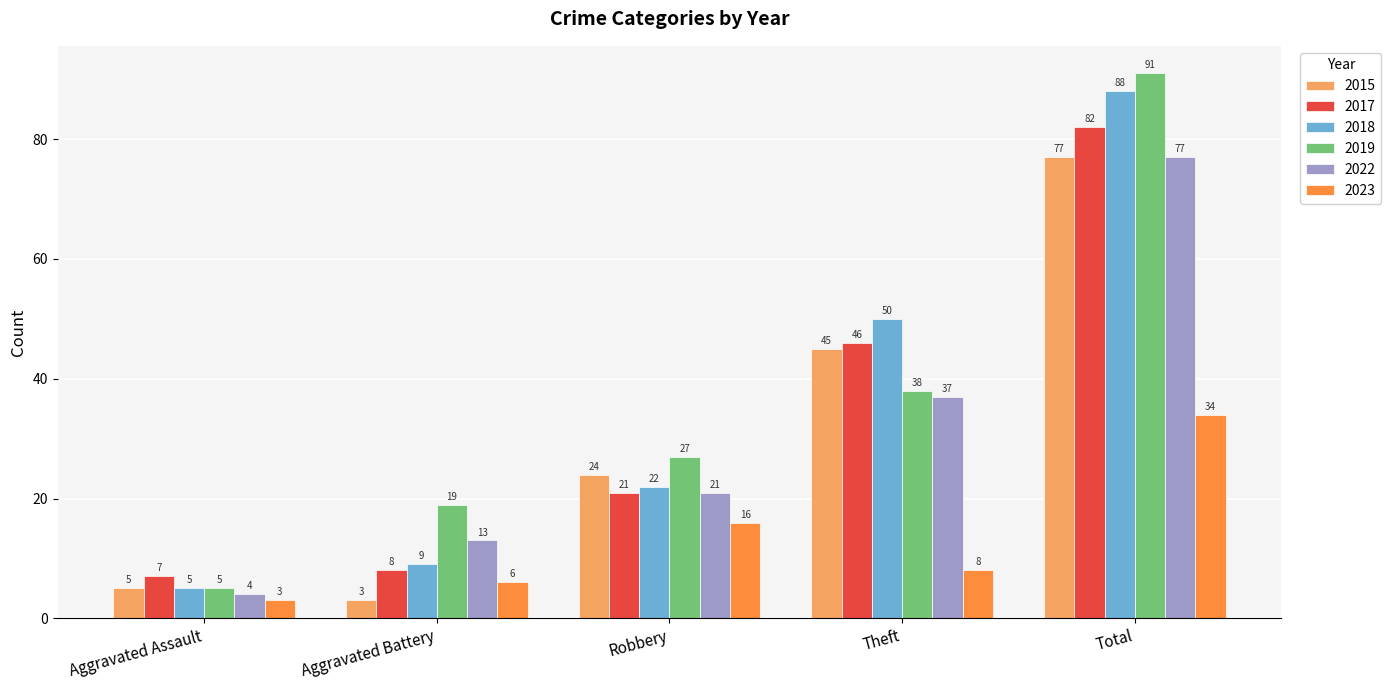

What is the average value of the 2018 series?

35